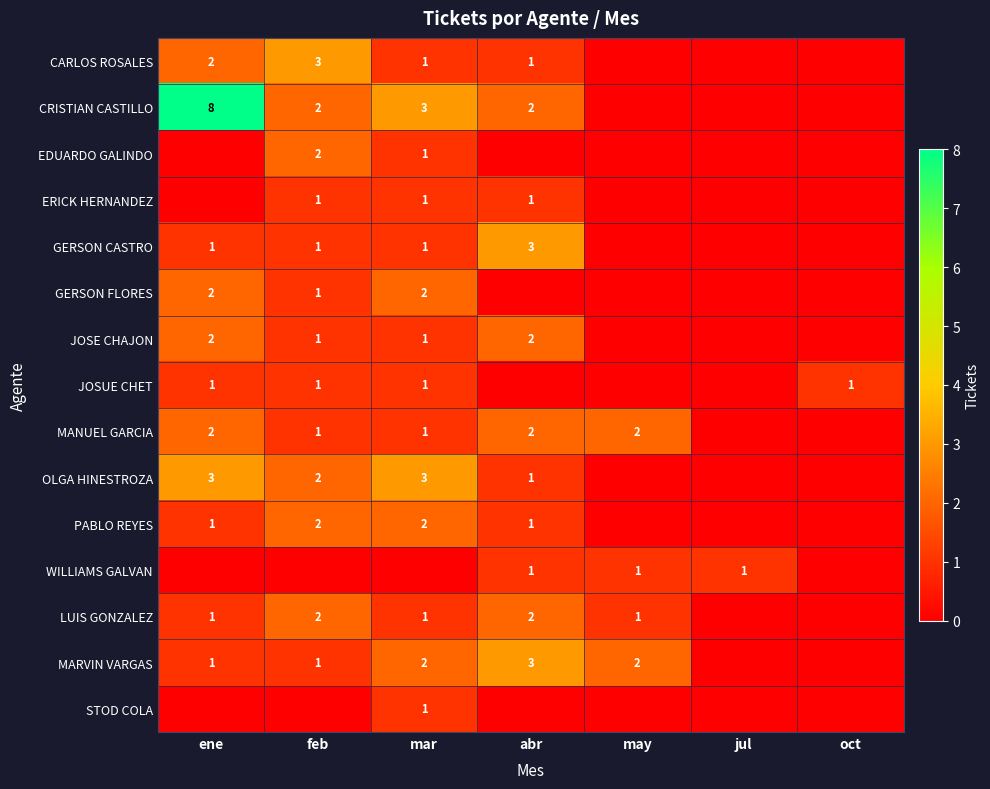

Which category has the highest value across all series?

ene